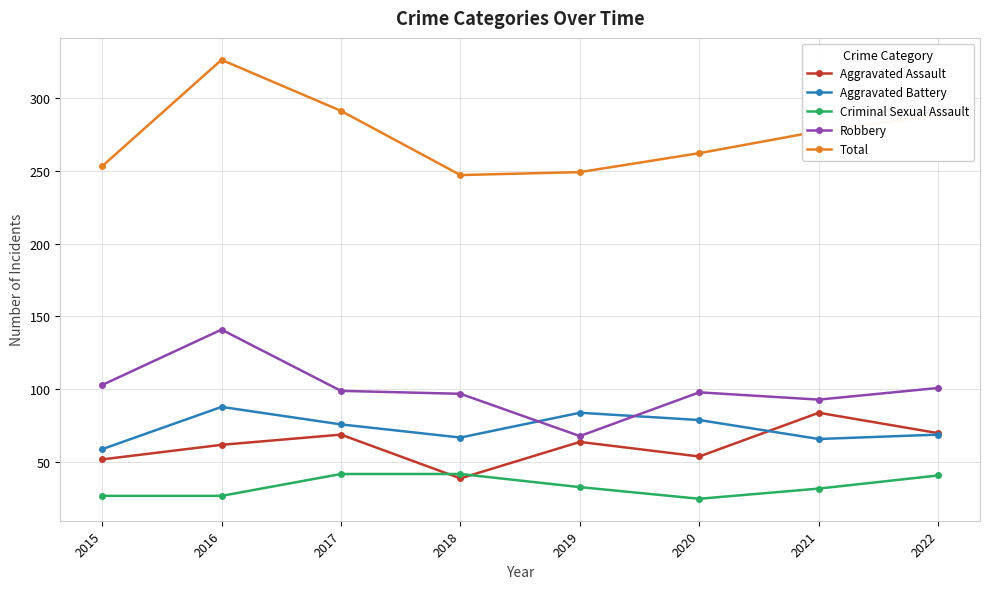

What is the value of the Aggravated Battery point at the 4th from the left?

67